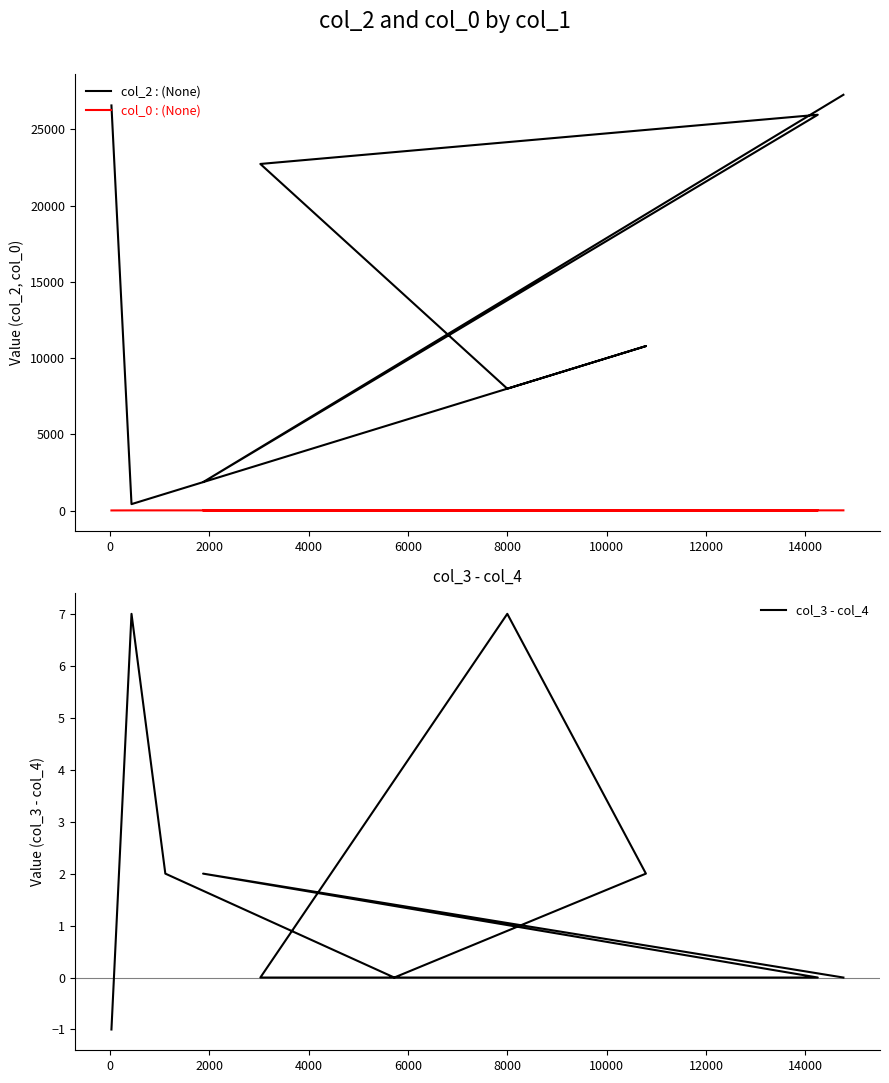

Rank the series by their maximum value, from lowest to highest.

col_3 - col_4, col_0, col_2